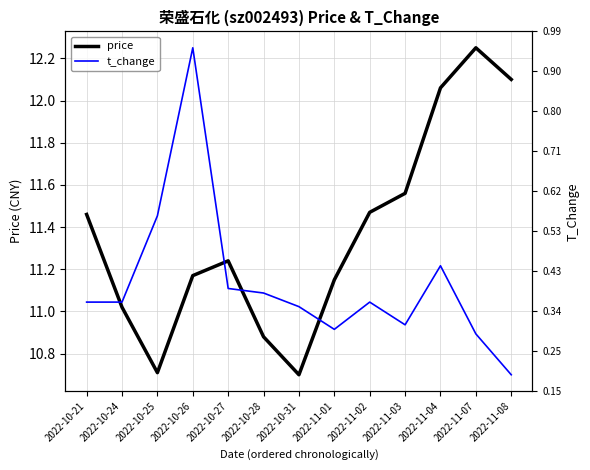

How many interior local valleys does the t_change series have?

2